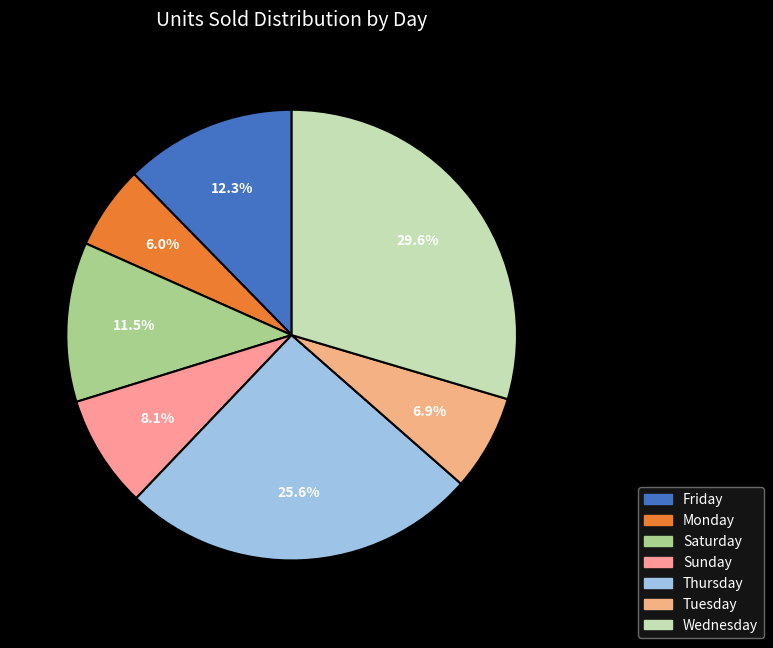

How many segments does this pie chart have?

7